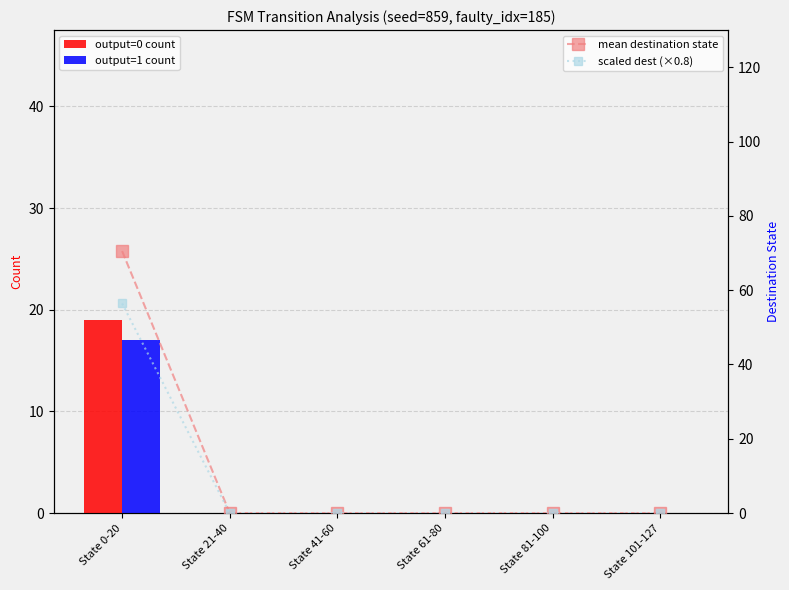

At which category is the sum across all series the highest?

State 0-20